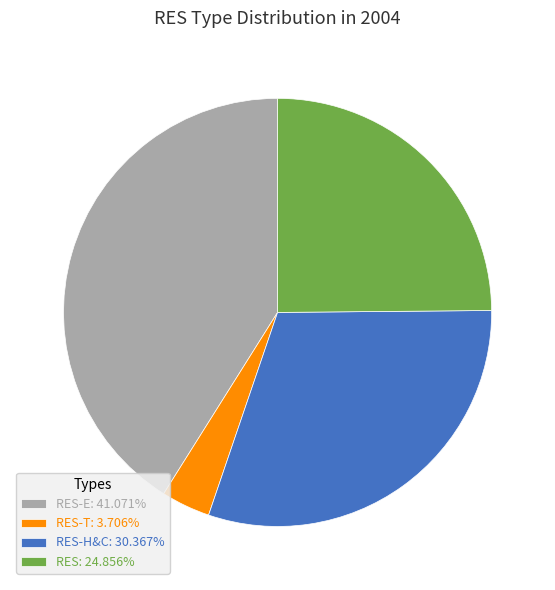

Combined, do RES-T: 3.706% and RES-H&C: 30.367% account for over 50%?

No